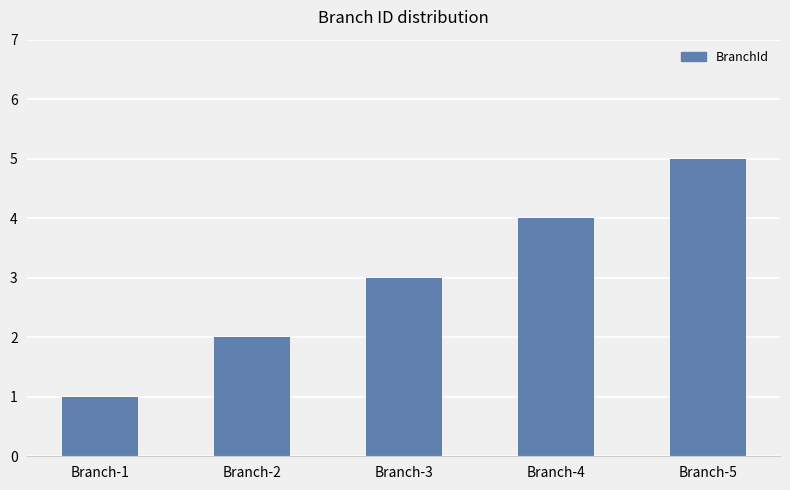

List the labels in order of value, smallest first.

Branch-1, Branch-2, Branch-3, Branch-4, Branch-5